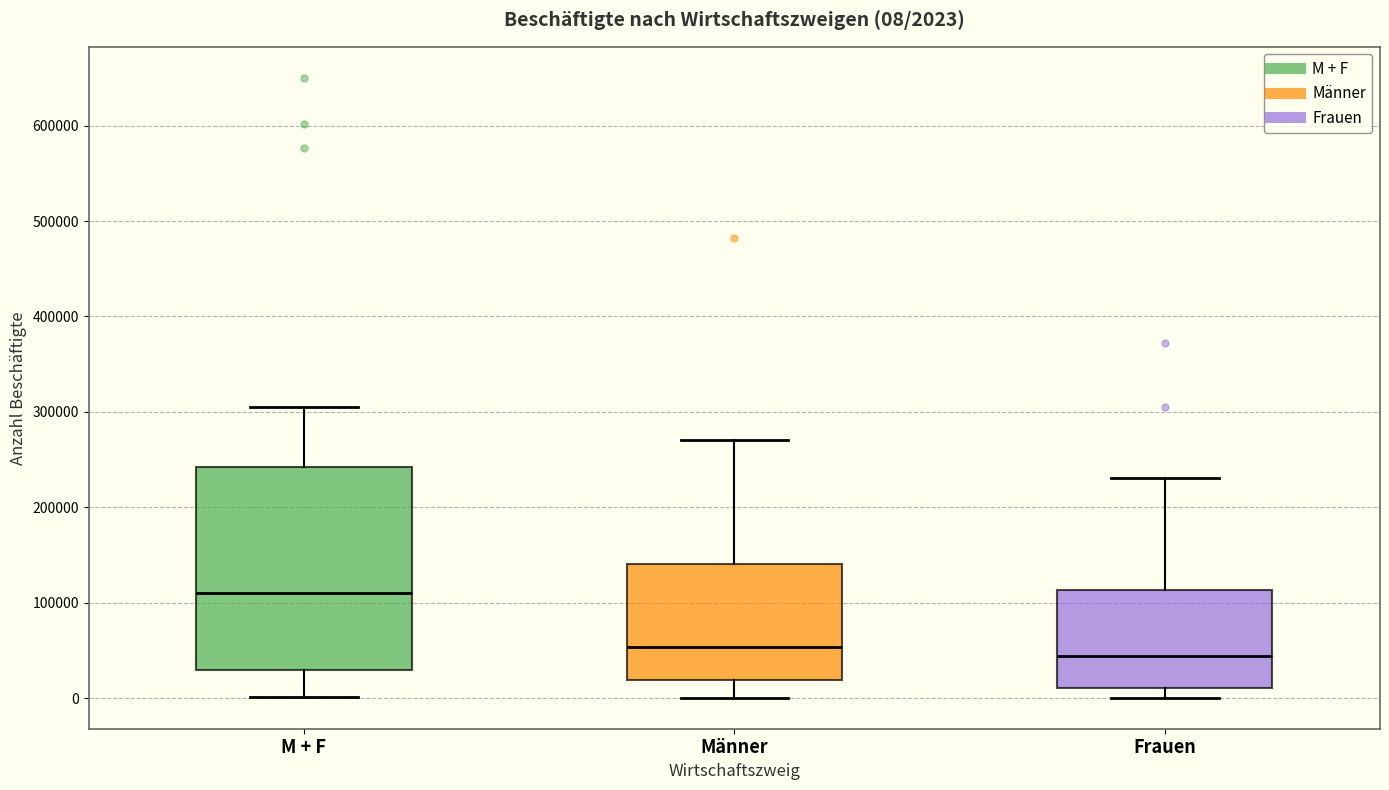

Comparing the boxes themselves (not the whiskers), which one is the tallest?

M + F